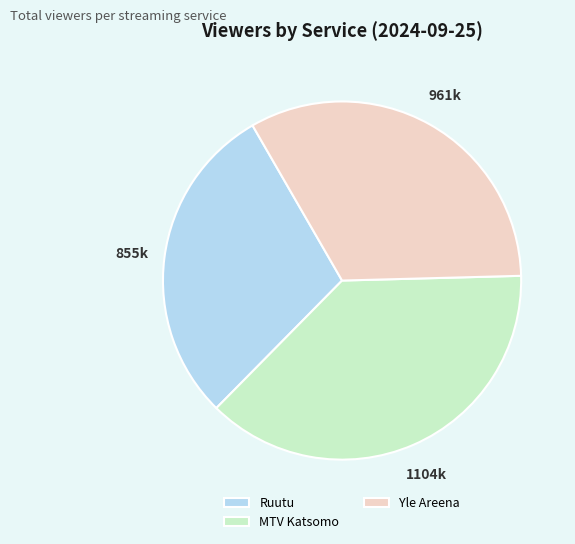

Combined, do MTV Katsomo and Yle Areena account for over 50%?

Yes